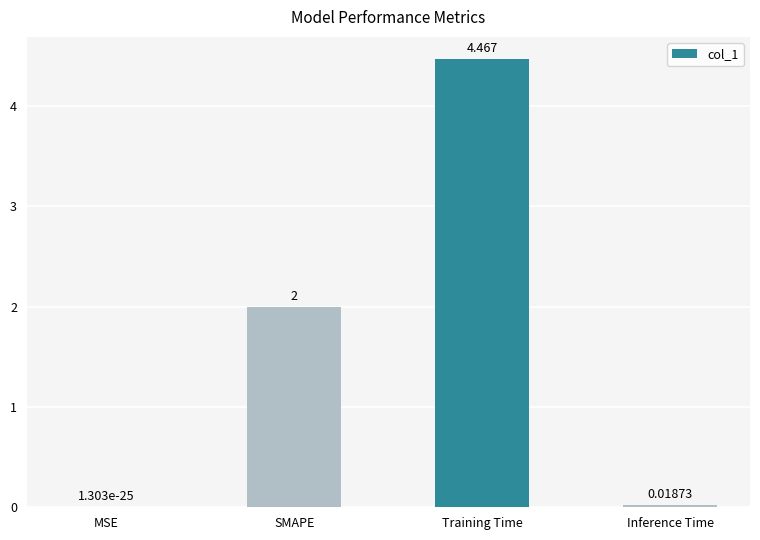

Which has a higher value, Inference Time or Training Time?

Training Time